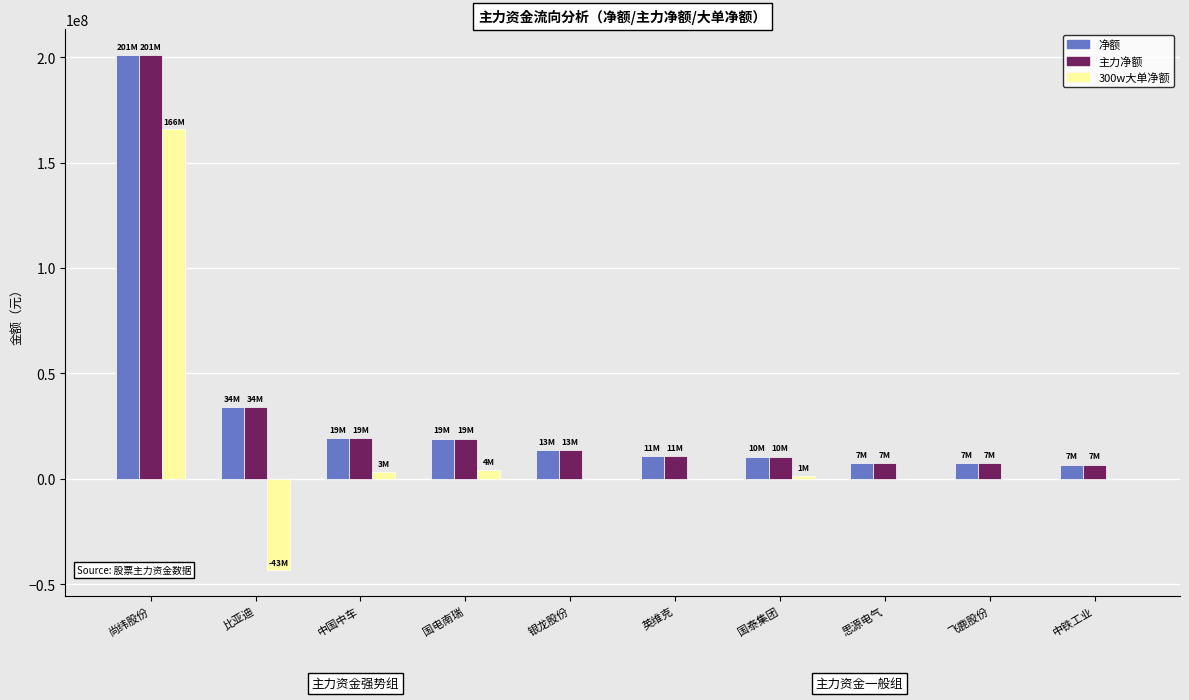

At which label is 净额 closest to 103849028?

比亚迪